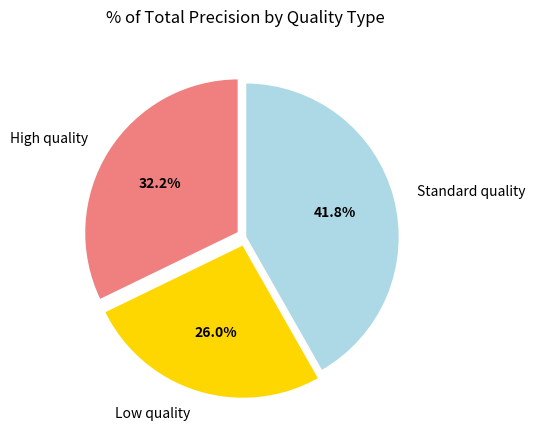

Do Low quality and High quality together represent more than half of the pie?

Yes